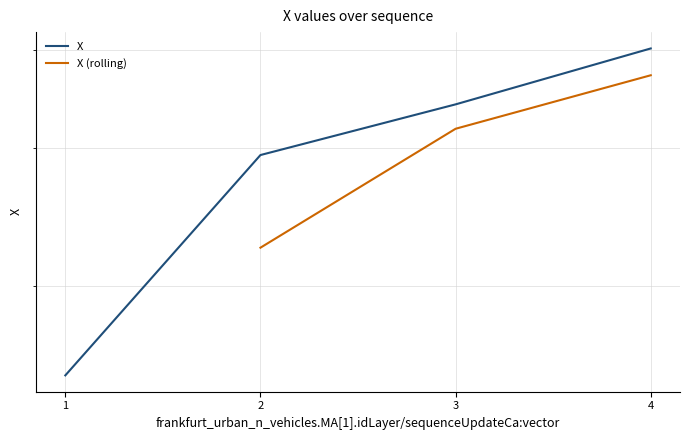

Is it true that the value at 3 is 340.7?

True